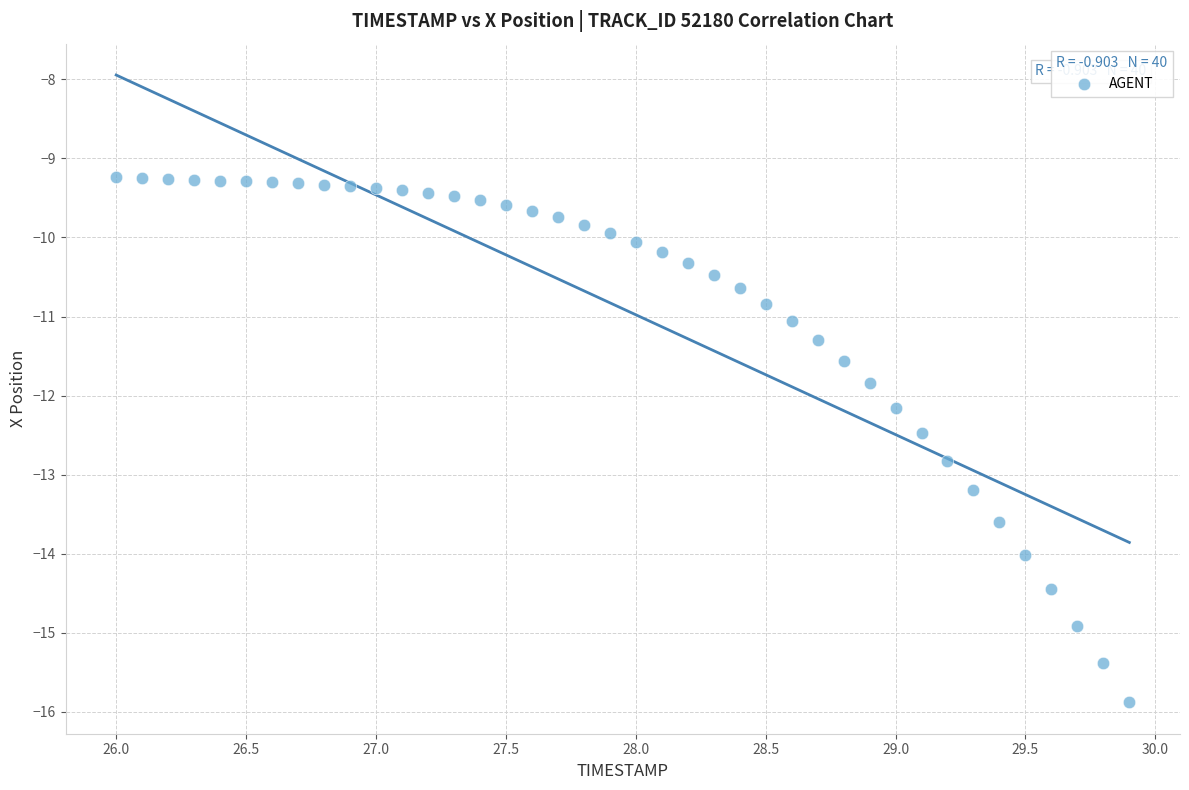

What is the range of X values (max minus min)?

3.9